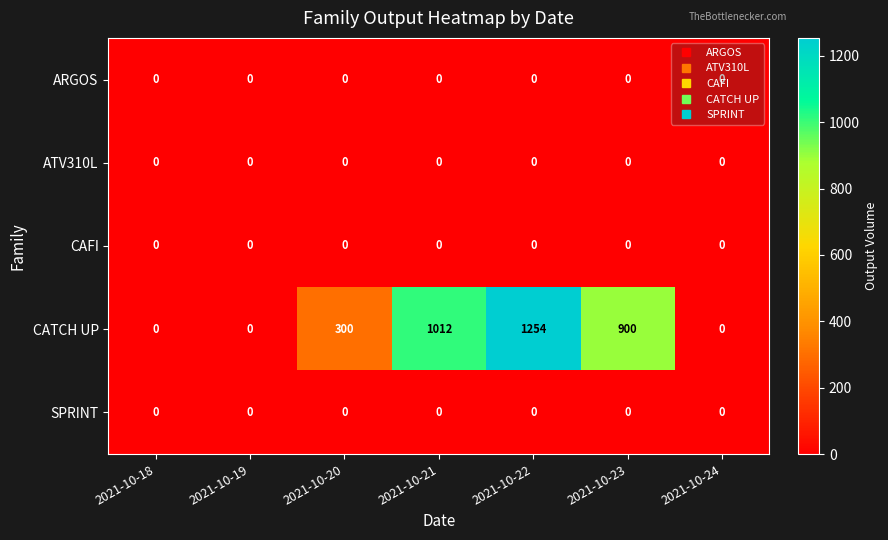

What is the difference between the highest and lowest values at 2021-10-22?

1254